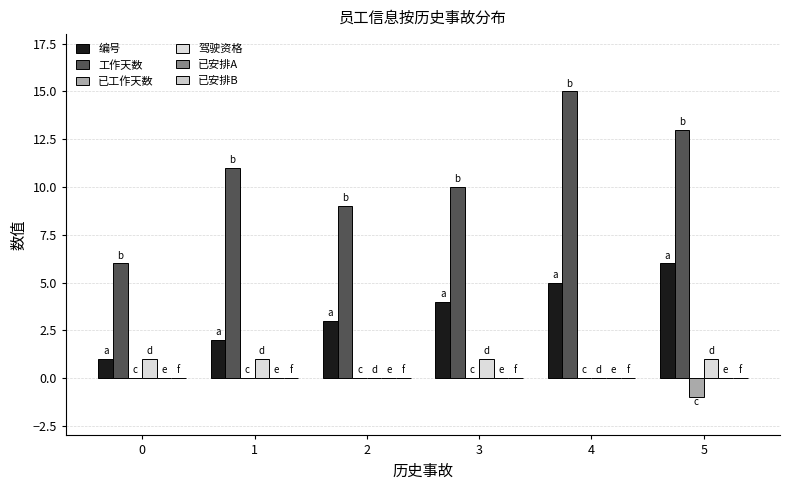

Reading left to right, transcribe all the data shown in this chart.

编号: 1	2	3	4	5	6
工作天数: 6	11	9	10	15	13
已工作天数: 0	0	0	0	0	-1
驾驶资格: 1	1	0	1	0	1
已安排A: 0	0	0	0	0	0
已安排B: 0	0	0	0	0	0